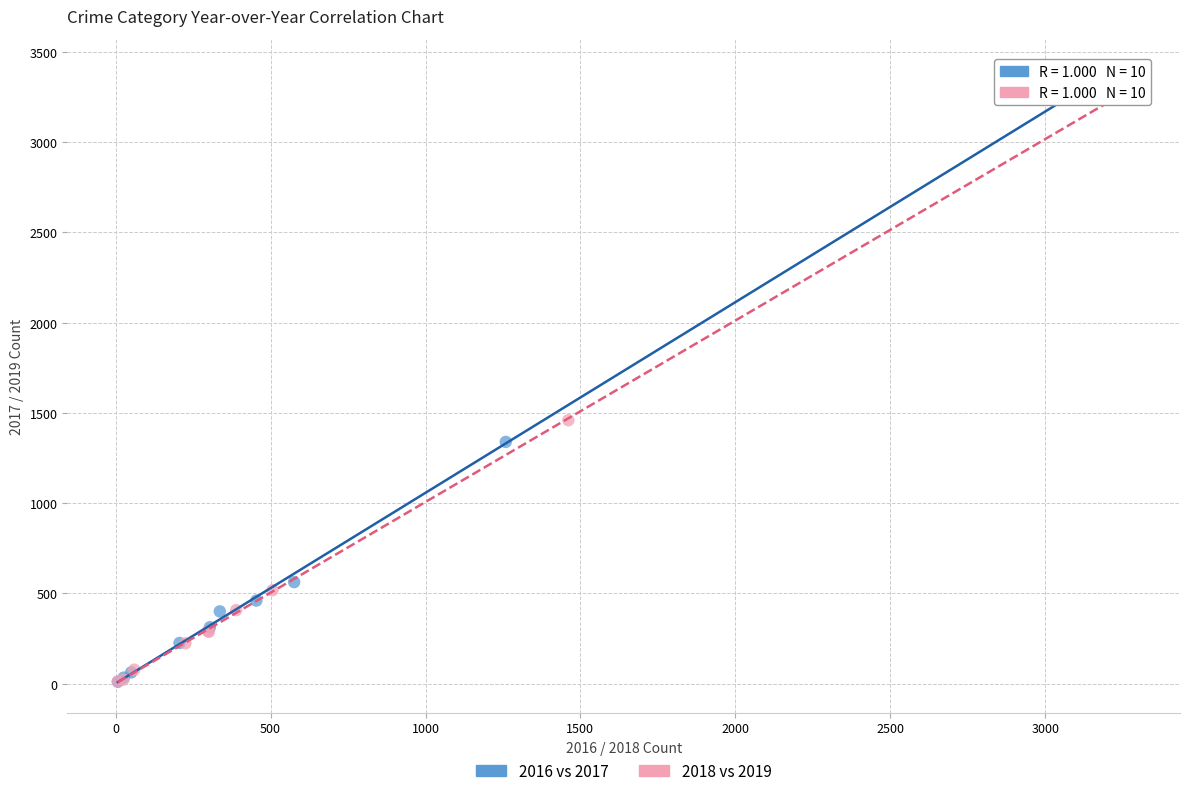

Which series has the largest Y range (max minus min)?

2016 vs 2017